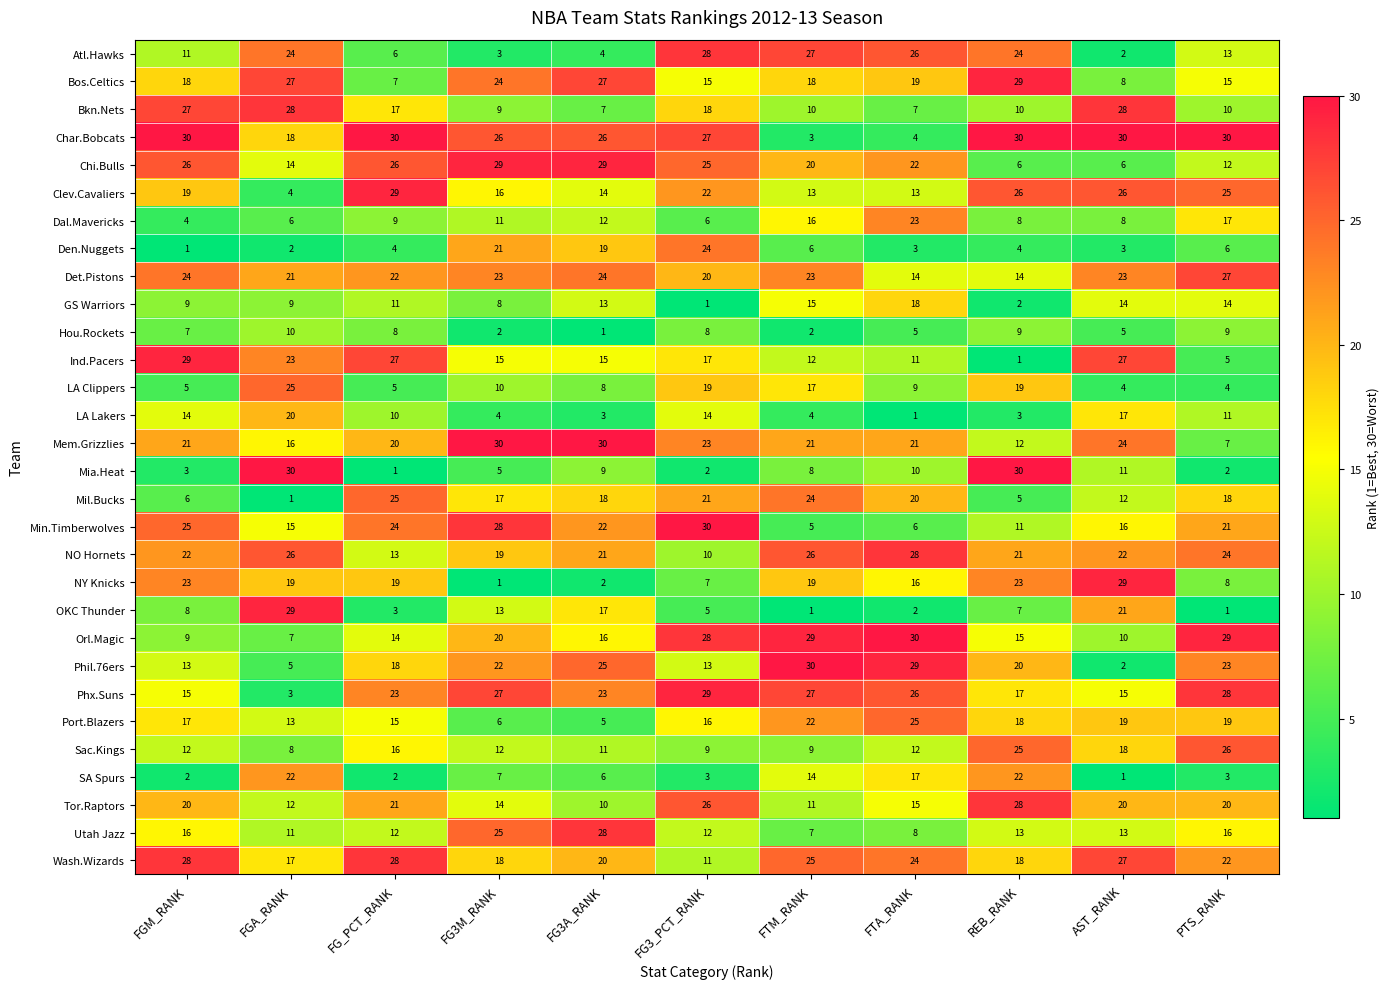

Rank the series at FG3A_RANK from highest to lowest value.

Mem.Grizzlies, Chi.Bulls, Utah Jazz, Bos.Celtics, Char.Bobcats, Phil.76ers, Det.Pistons, Phx.Suns, Min.Timberwolves, NO Hornets, Wash.Wizards, Den.Nuggets, Mil.Bucks, OKC Thunder, Orl.Magic, Ind.Pacers, Clev.Cavaliers, GS Warriors, Dal.Mavericks, Sac.Kings, Tor.Raptors, Mia.Heat, LA Clippers, Bkn.Nets, SA Spurs, Port.Blazers, Atl.Hawks, LA Lakers, NY Knicks, Hou.Rockets